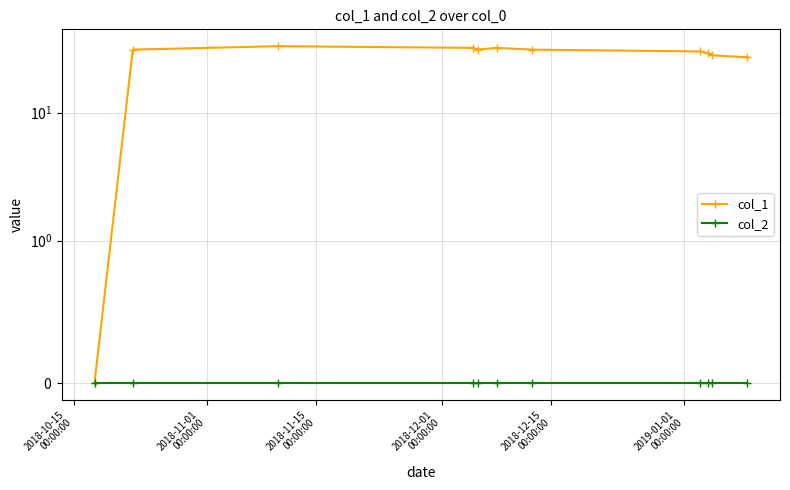

How many lines are shown in the chart?

2